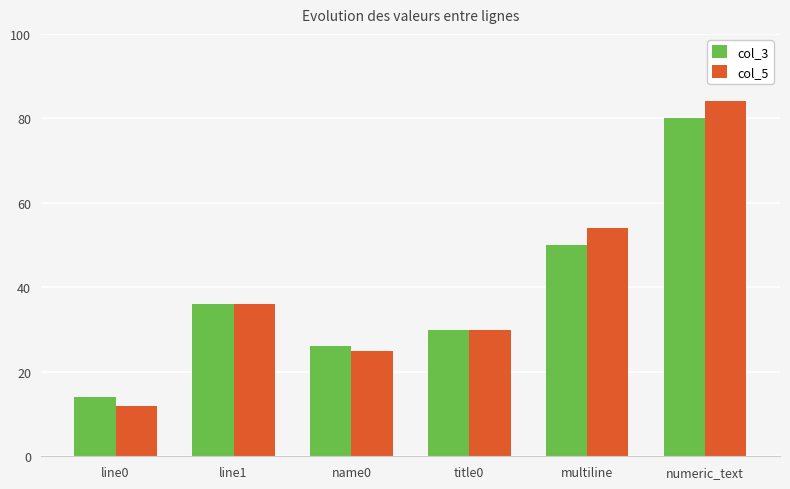

What is the difference between the second highest and minimum values in the col_5 series?

42